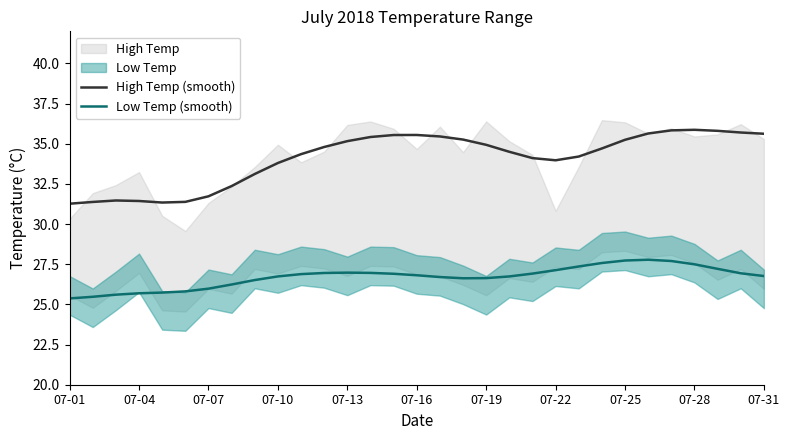

What is the average value of the Low Temp (smooth) series?

26.7